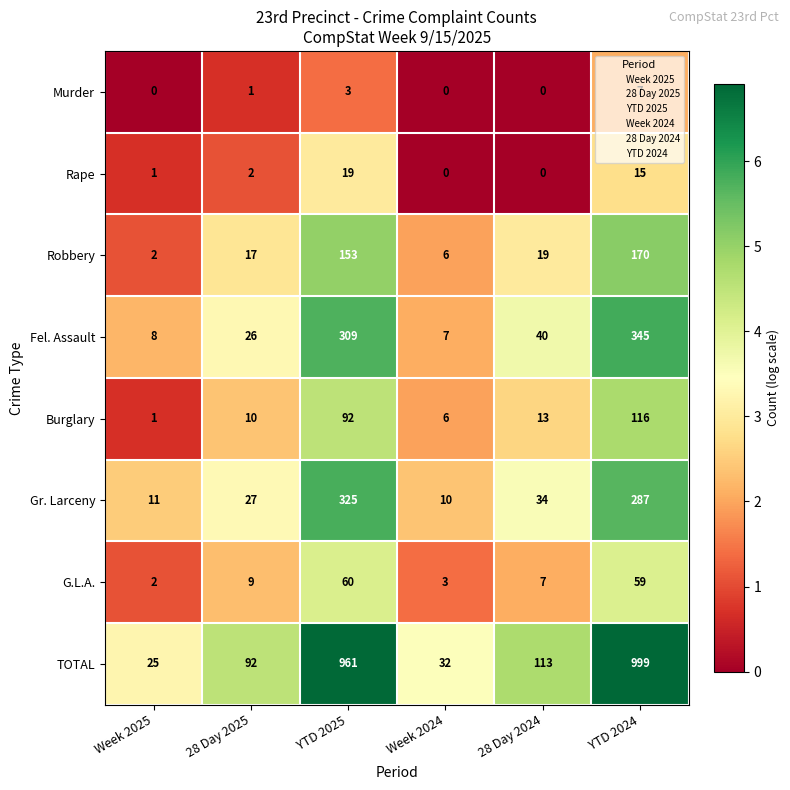

How many positive values does the Murder series have?

3